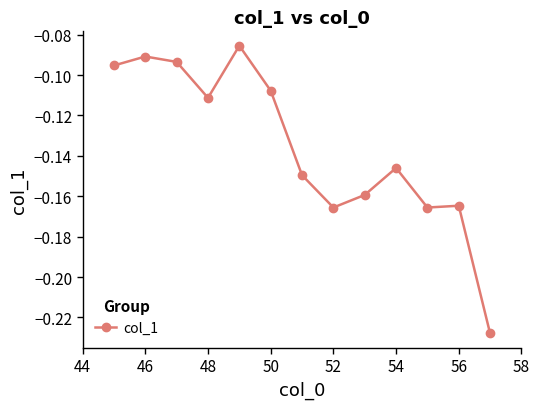

True or false: the data has more than 0 interior local peaks.

True